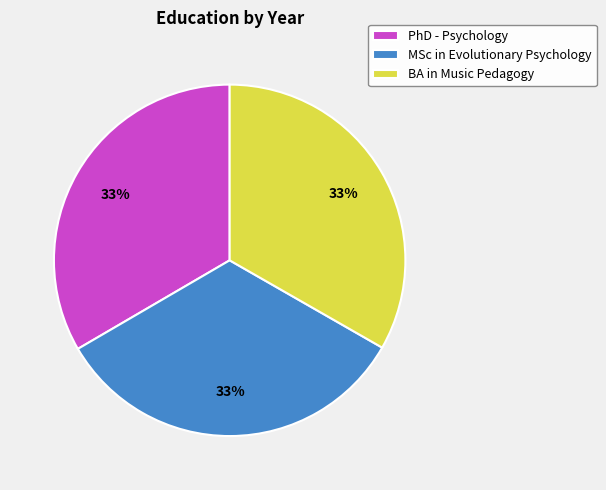

What percentage is the MSc in Evolutionary Psychology slice, to the nearest percent?

33%